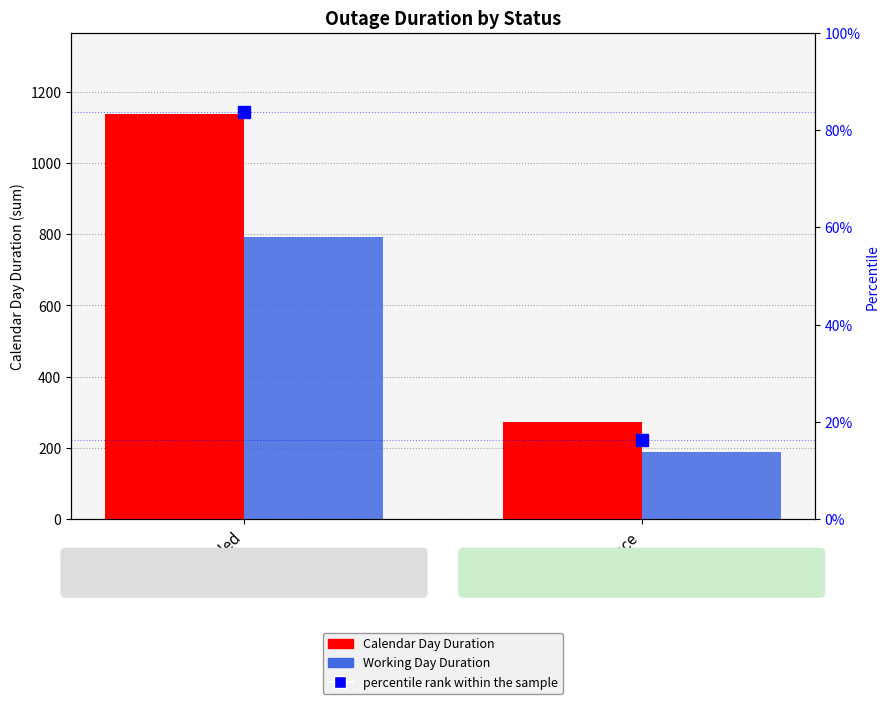

Which series has the largest Y range (max minus min)?

Calendar Day Duration